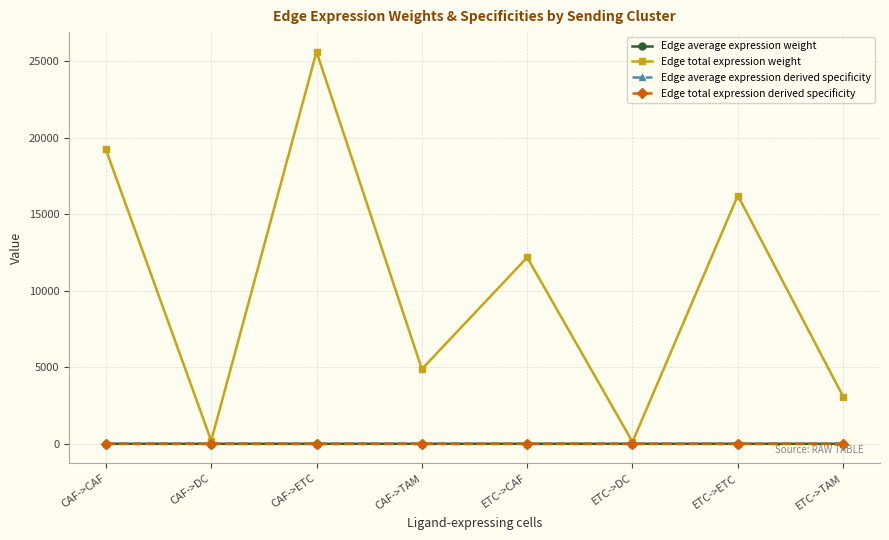

What is the average value of the Edge average expression weight series?

0.2